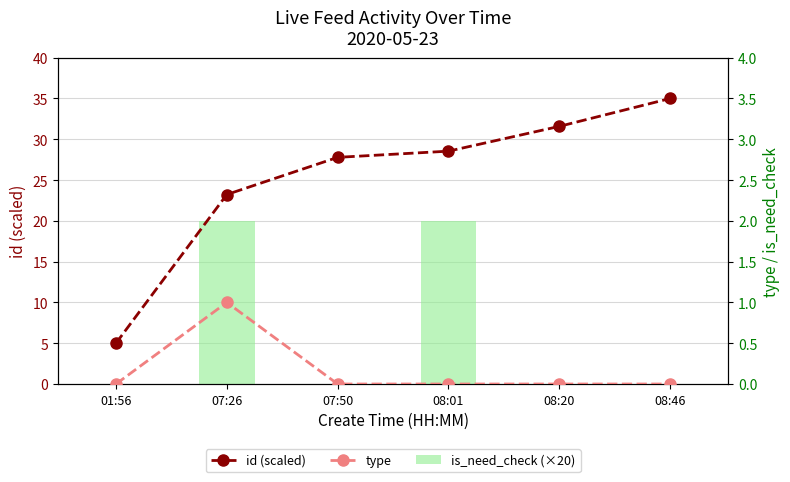

How many groups of bars are there?

6